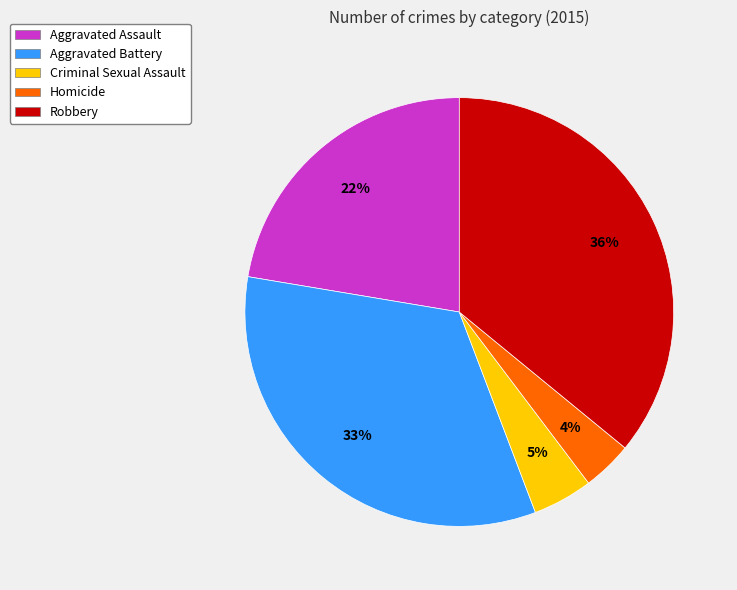

Combined, do Homicide and Aggravated Assault account for over 50%?

No